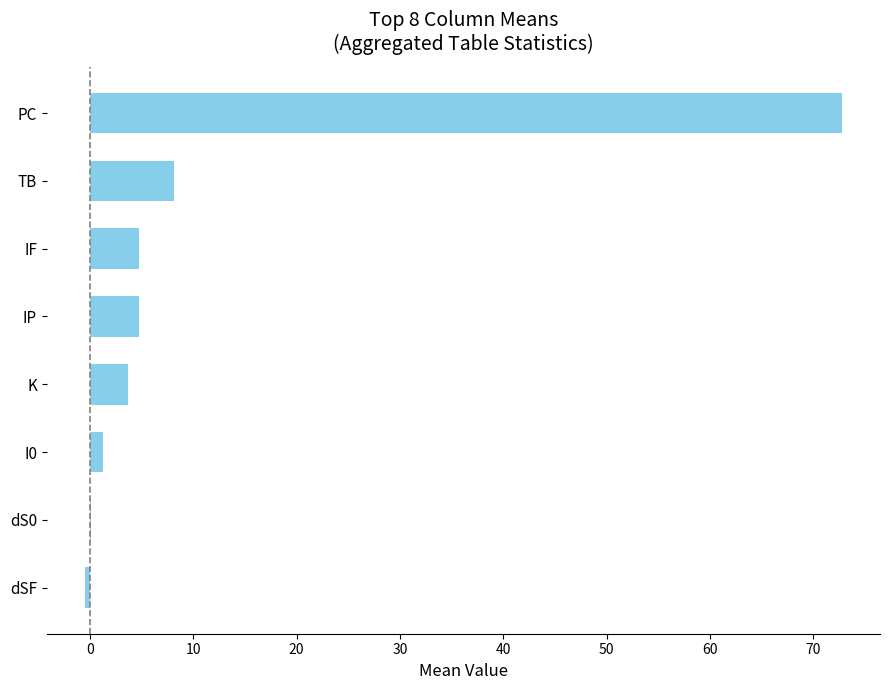

What is the greatest value displayed?

72.8